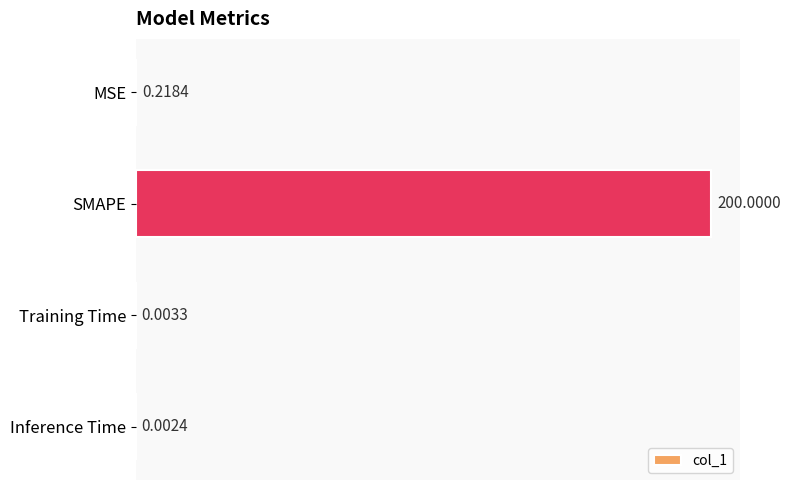

At which label is the value closest to 100?

MSE